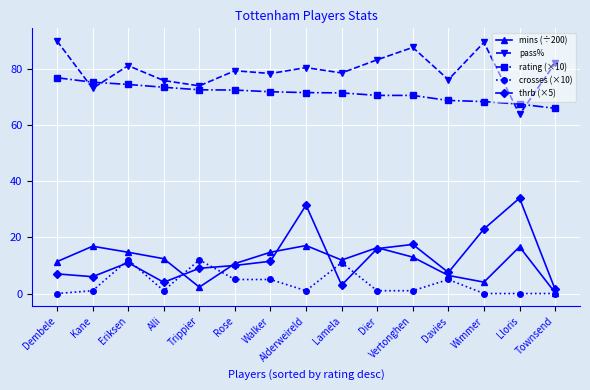

Which series has the largest range (max minus min)?

thrb (×5)